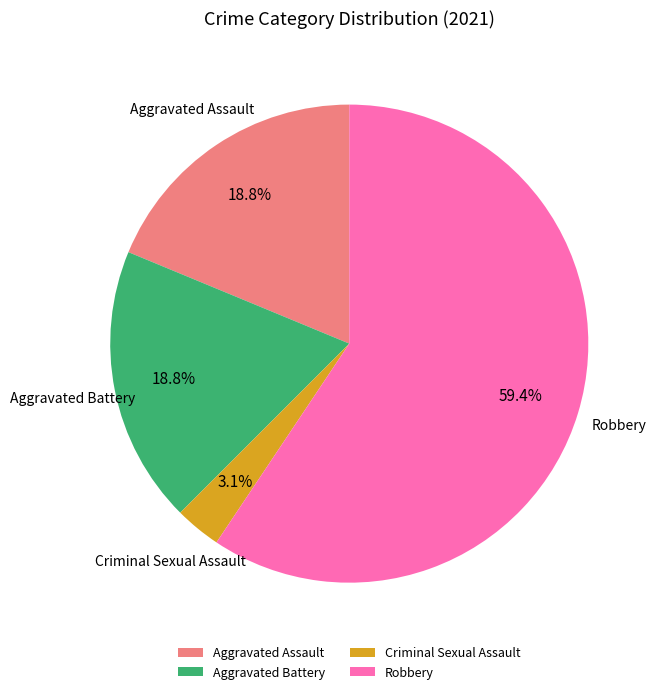

Which slice represents more than half of the pie?

Robbery